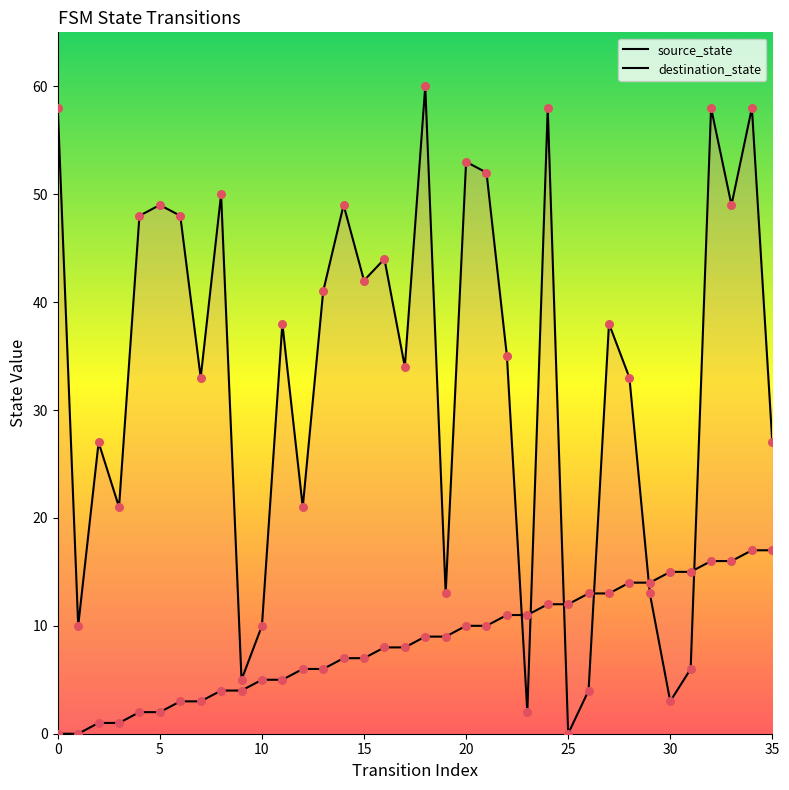

What is the total value across all series at 0?

58